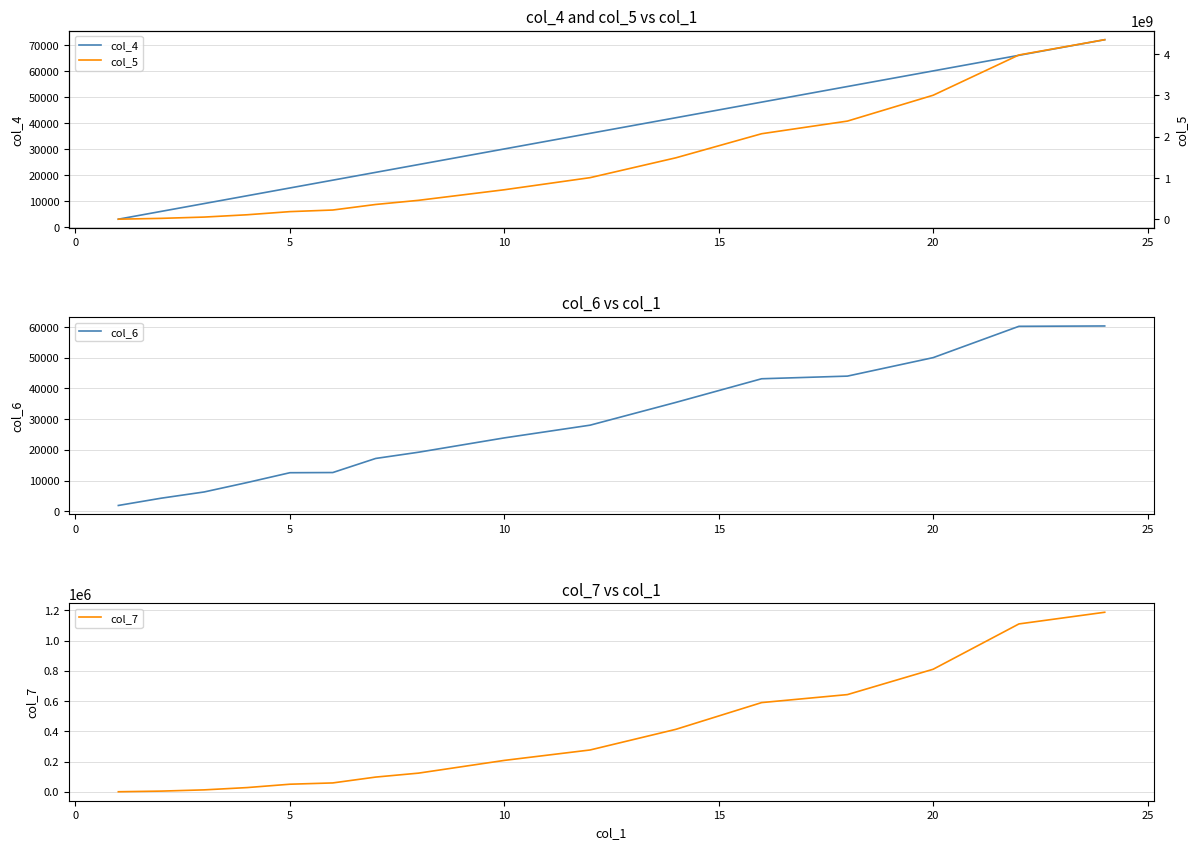

Reading left to right, list all the values displayed in this chart.

col_4: 3000	6000	9000	12000	15000	18000	21000	24000	30000	36000	42000	48000	54000	60000	66000	72000
col_6: 1900	4271	6296	9354	12565	12622	17209	19239	23907	28049	35468	43164	44025	50044	60247	60354
col_7: 70	4300	12457	27569	49852	58384	97052	123202	207375	276345	412846	589692	642544	810257	1109939	1187067
col_5: 5702365	25627853	56666342	112256160	188477141	227196899	361405015	461748303	717217497	1009773175	1489679764	2071873971	2377401889	3002648141	3976319050	4345551496